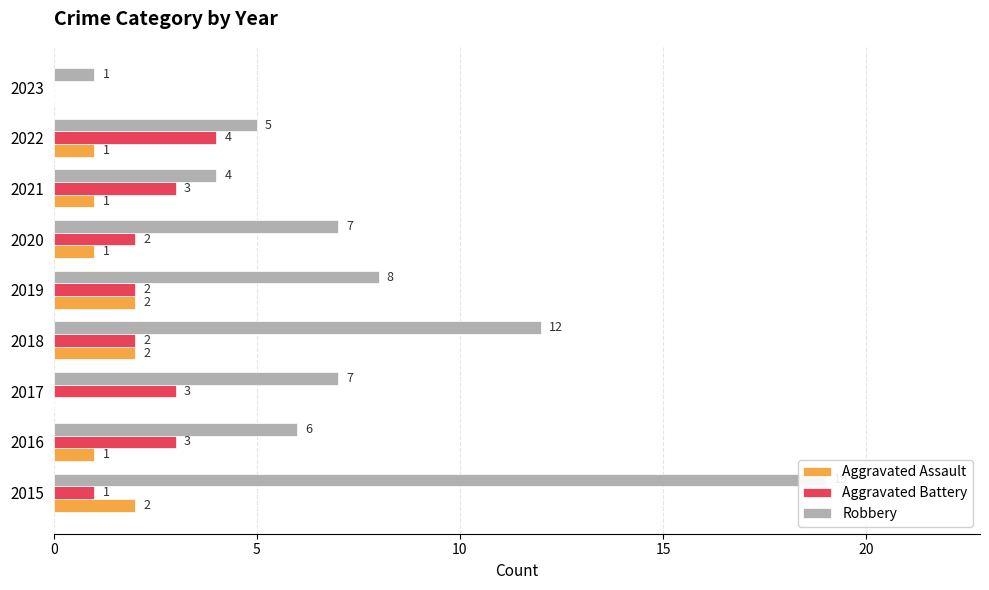

What is the average value of the Aggravated Battery series?

2